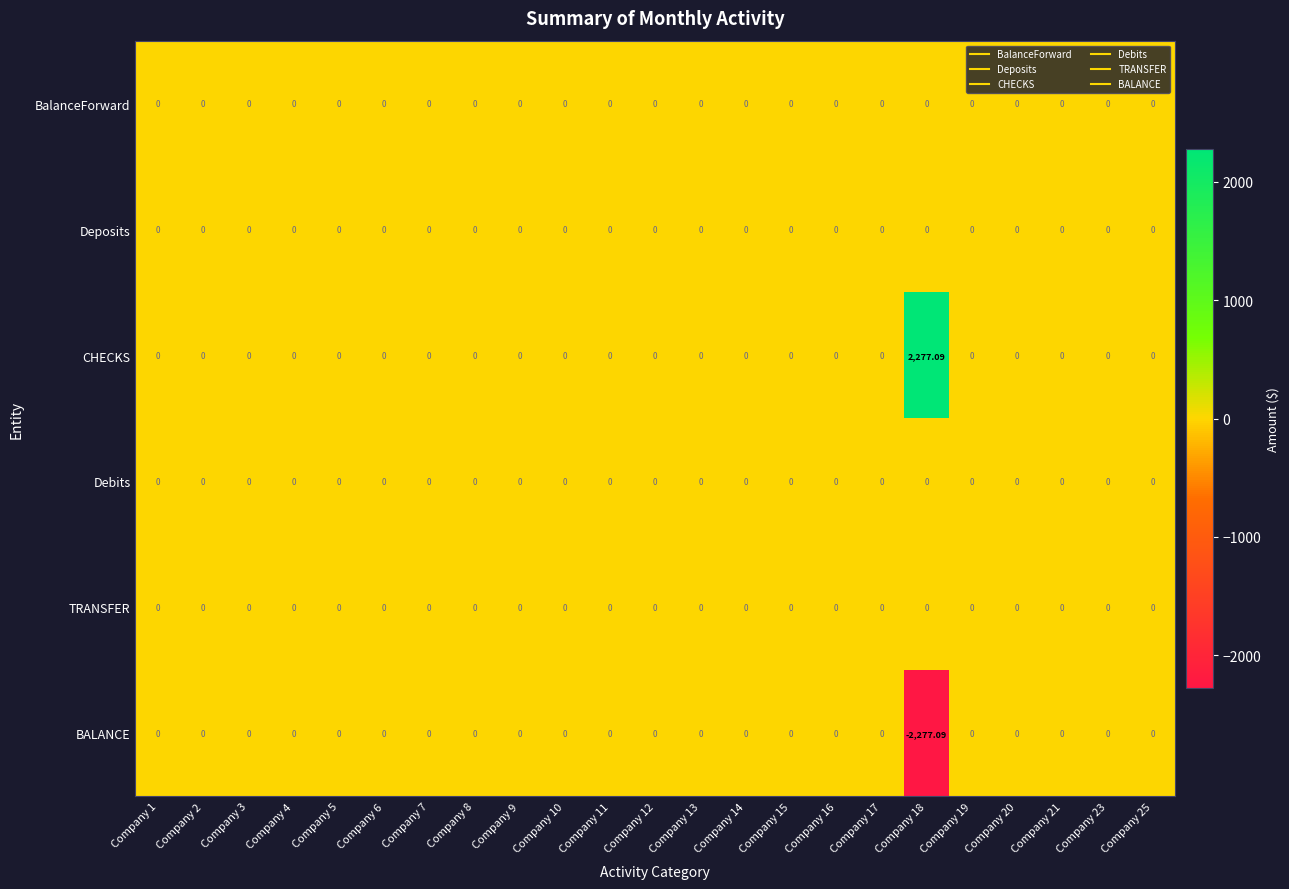

How many data points does each series have?

23